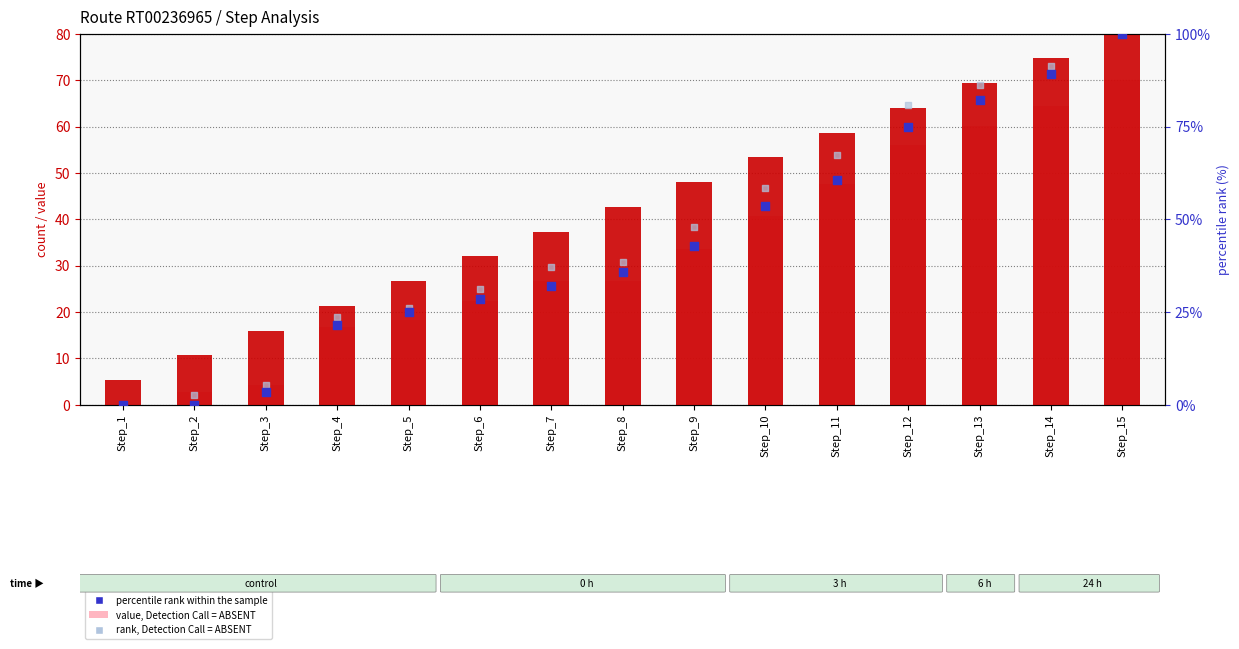

Which series reaches the minimum Y coordinate?

value, Detection Call = ABSENT